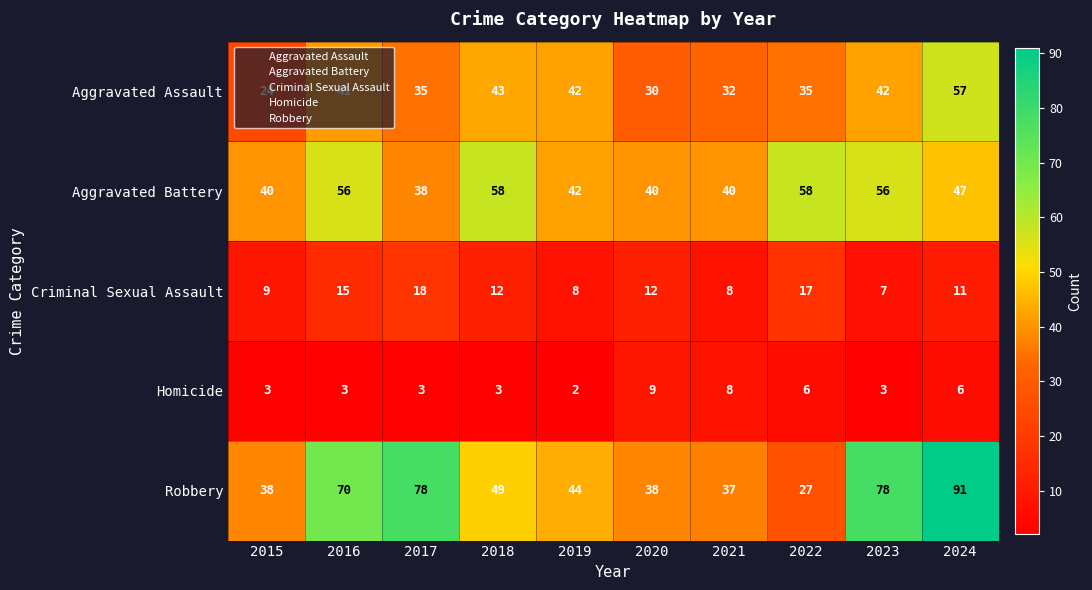

What is the lowest value of the Aggravated Battery series?

38